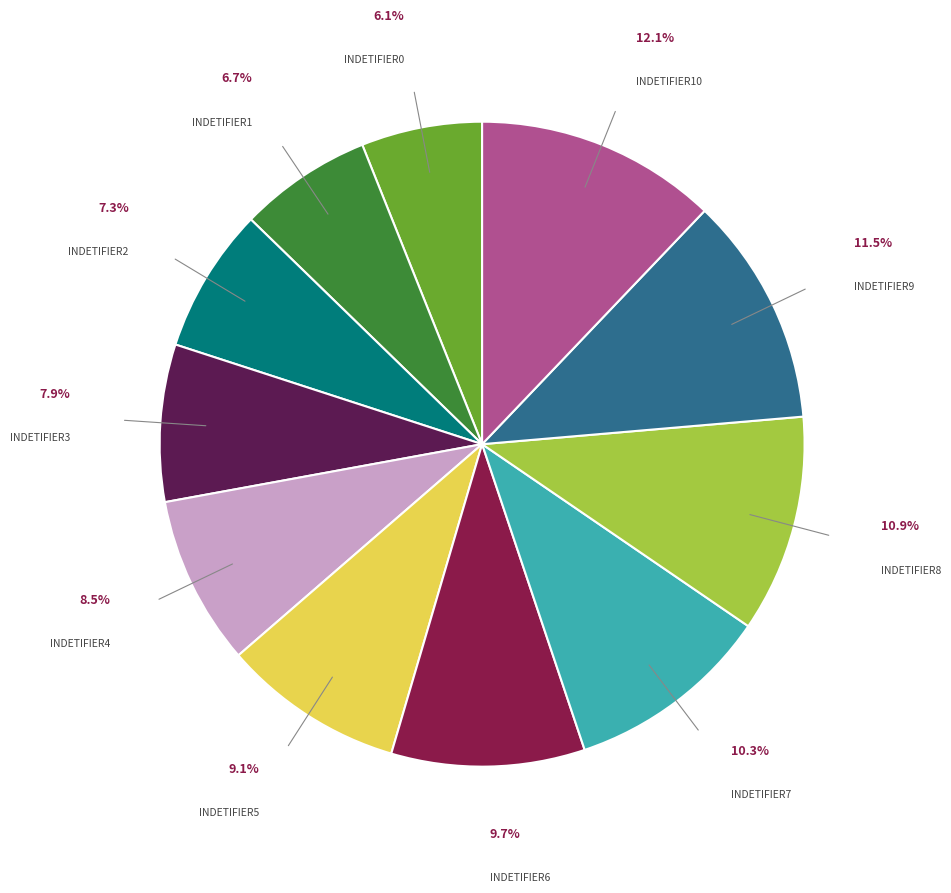

How many slices are in this pie chart?

11